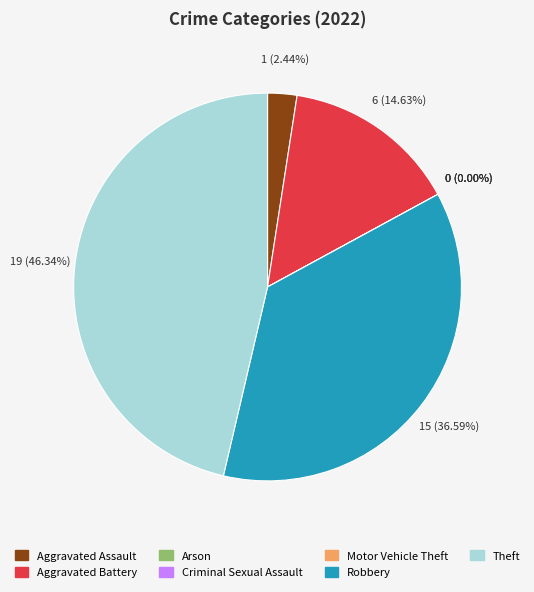

Is it true that Robbery is 47% of the pie?

False